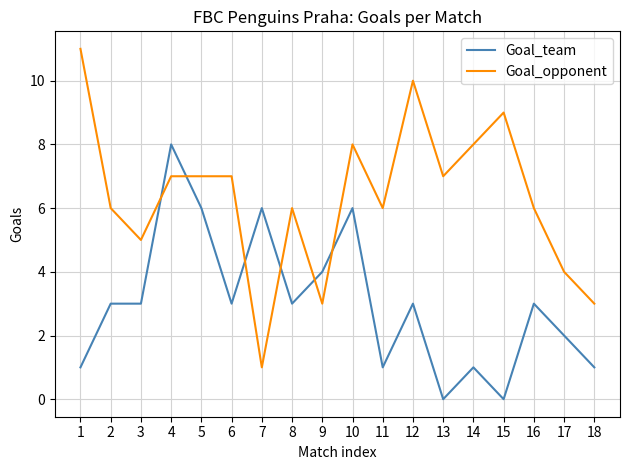

How many Goal_opponent values are between 5 and 8?

11